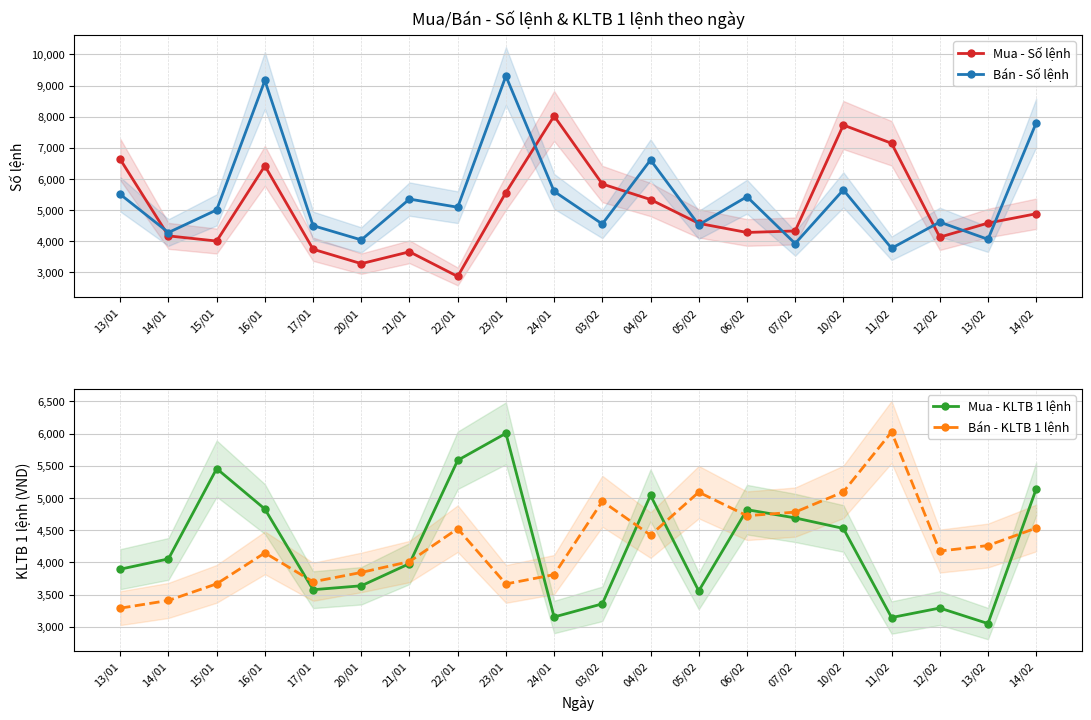

True or false: Bán - Số lệnh has a value of 5650.0 at 10/02.

True